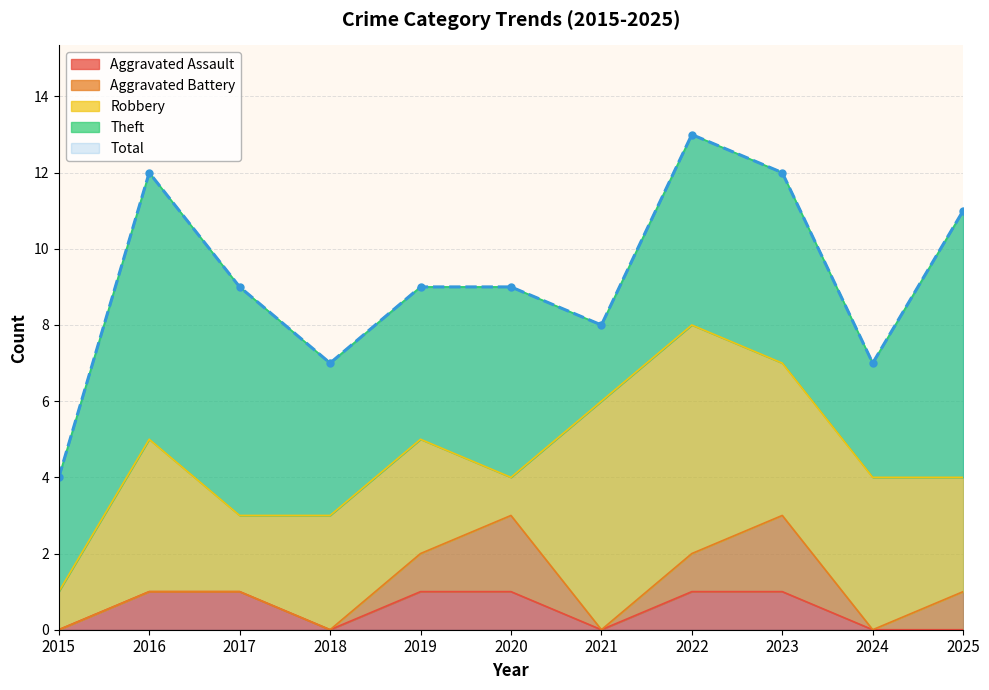

Read the Aggravated Assault value at 2016.

1